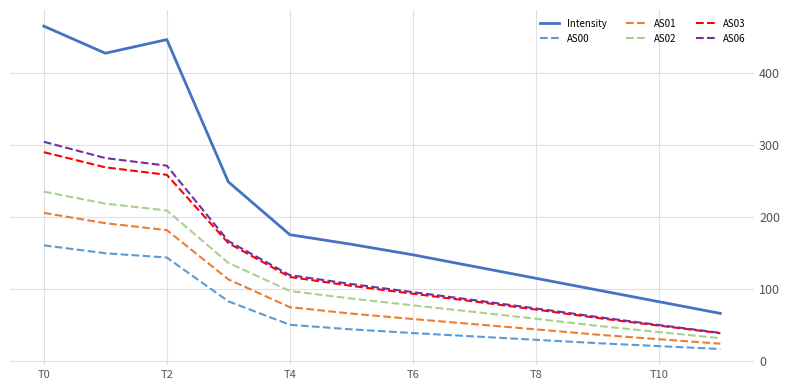

True or false: AS00 and AS03 cross at least once.

False